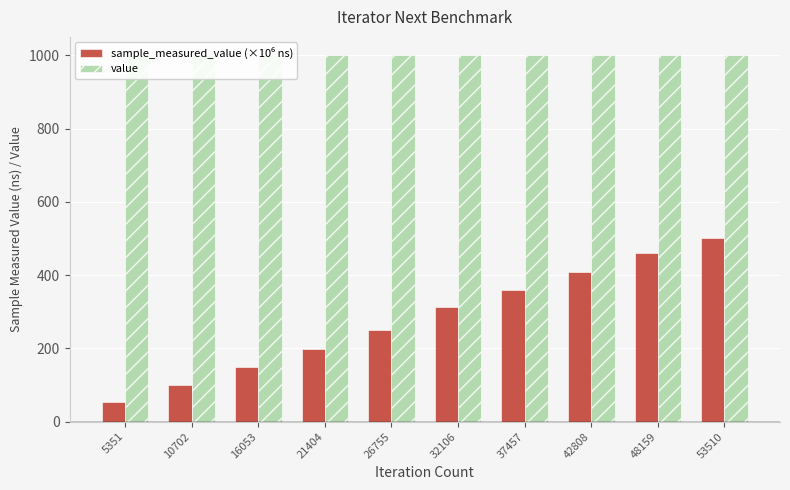

What is the highest value of the sample_measured_value (×10⁶ ns) series?

501.8